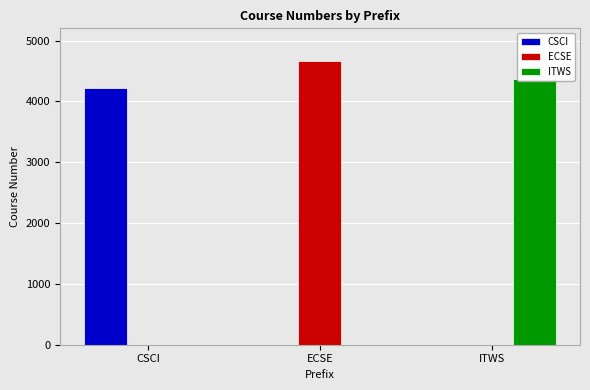

How many data points in CSCI are above 0?

1